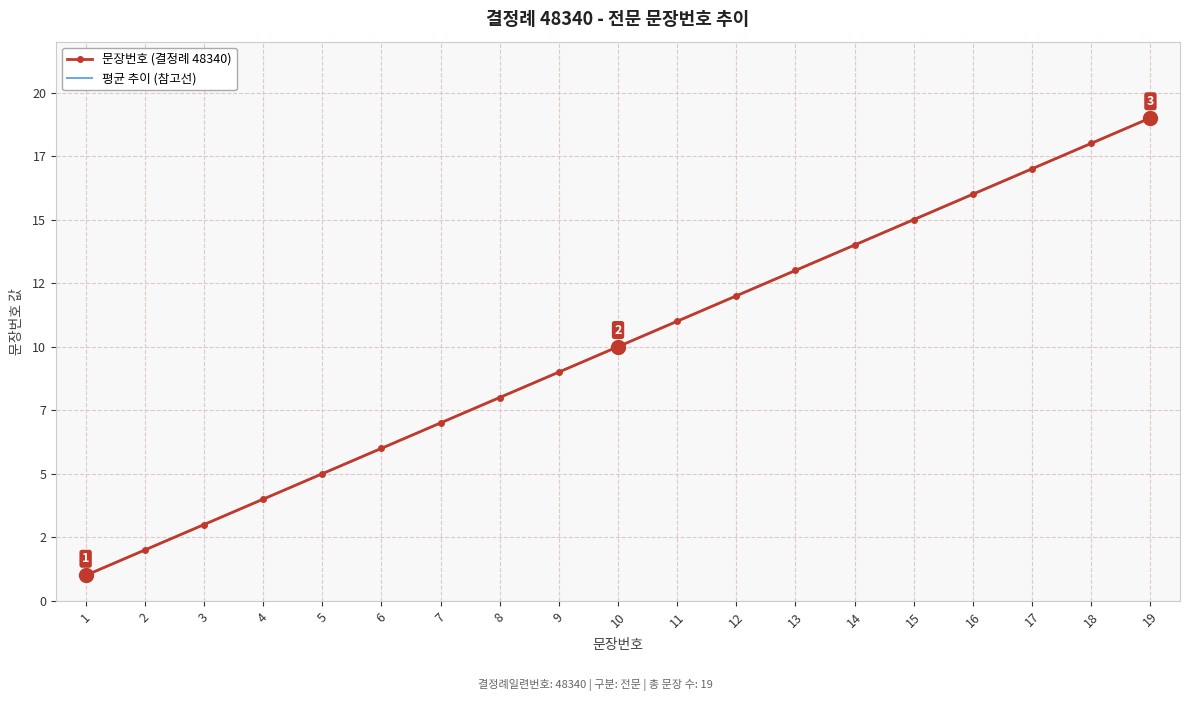

What is the minimum value for 평균 추이 (참고선)?

1